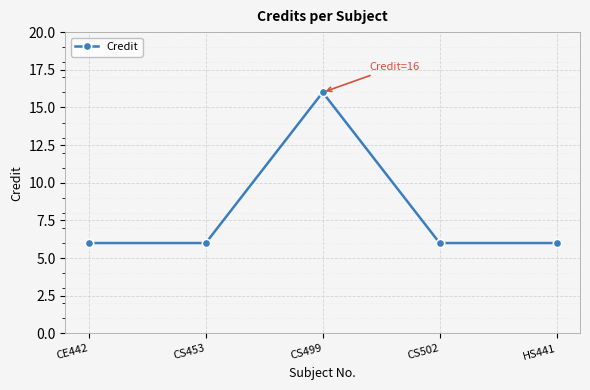

What is the maximum value shown in the chart?

16